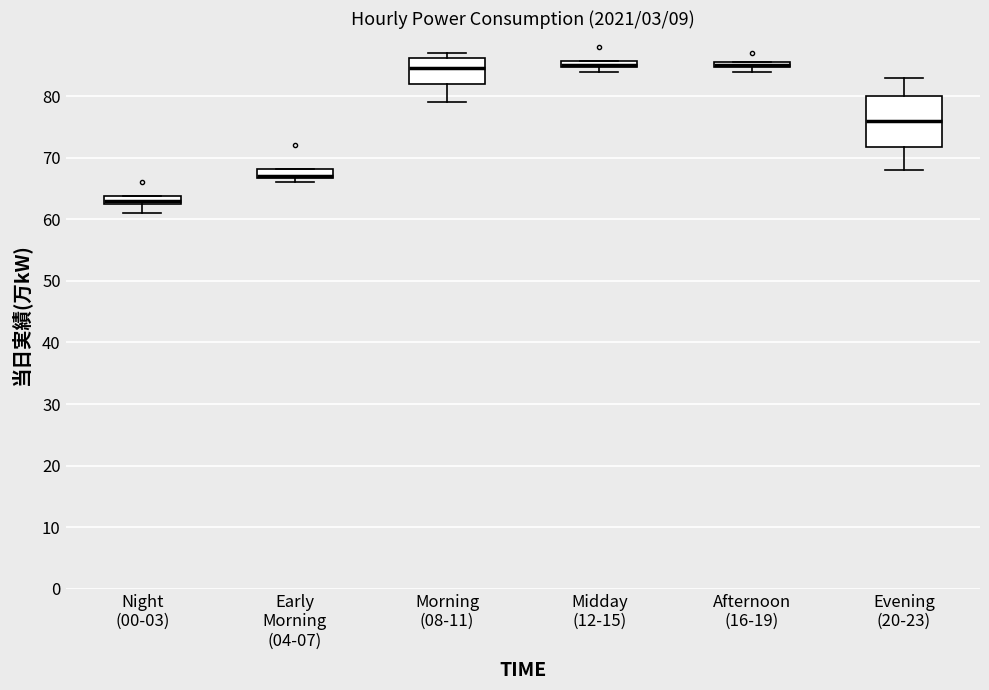

Comparing the boxes themselves (not the whiskers), which one is the tallest?

Evening (20-23)